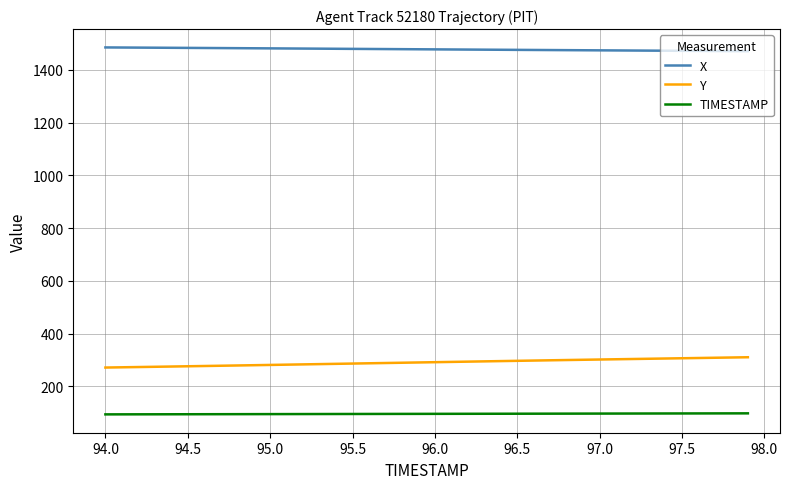

What is the sum of all X values?

59120.2